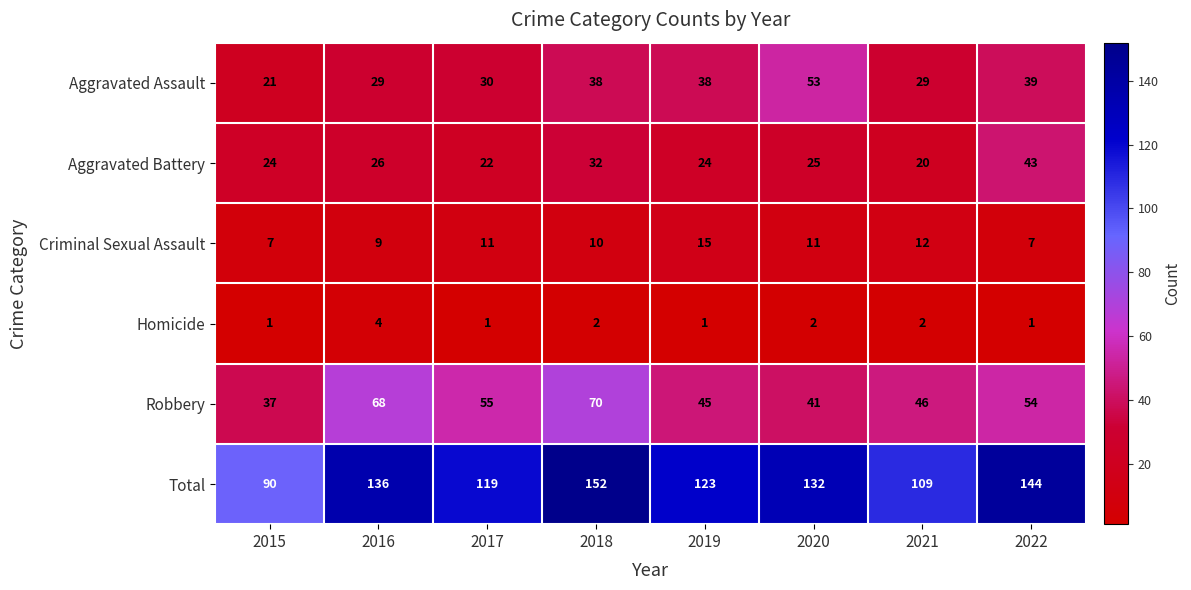

At which label does Robbery first exceed 54?

2016